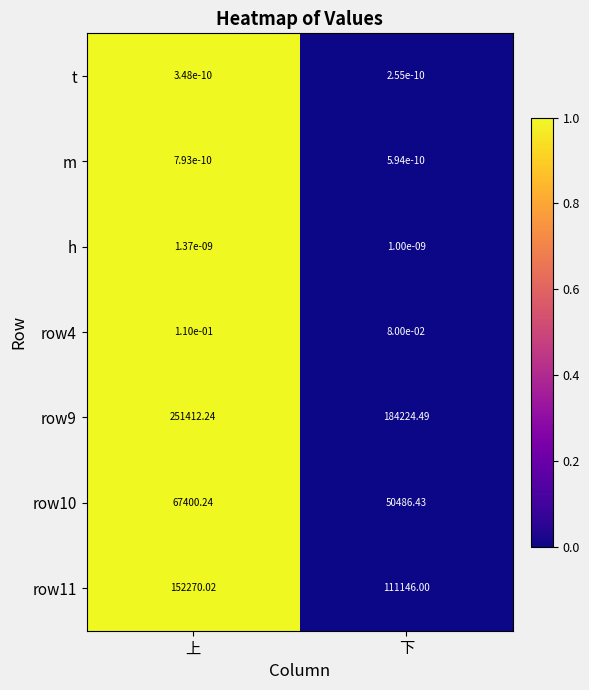

How many series are shown in this chart?

7